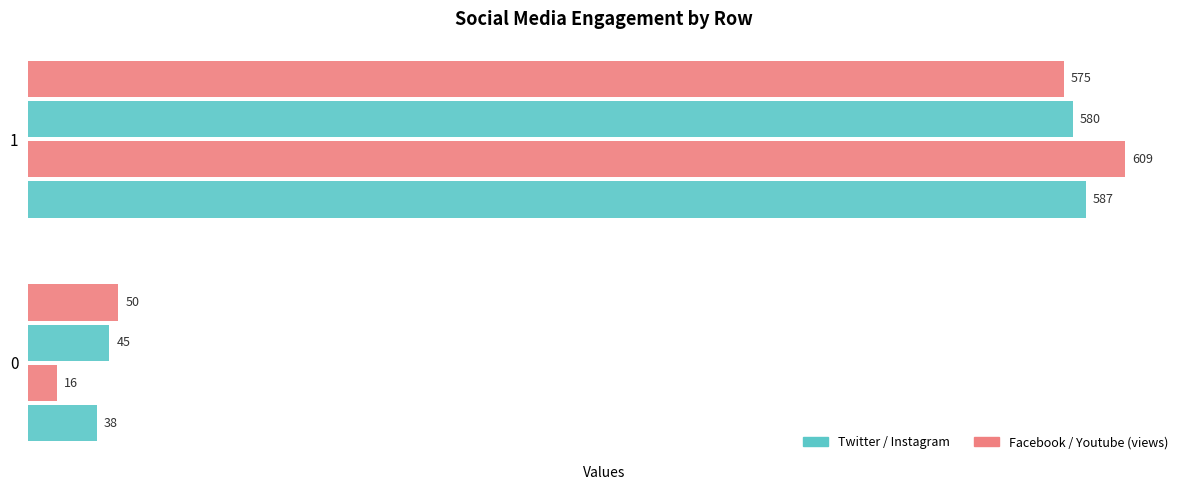

What is the value of the Youtube (views) bar at the 2nd from the left?

575